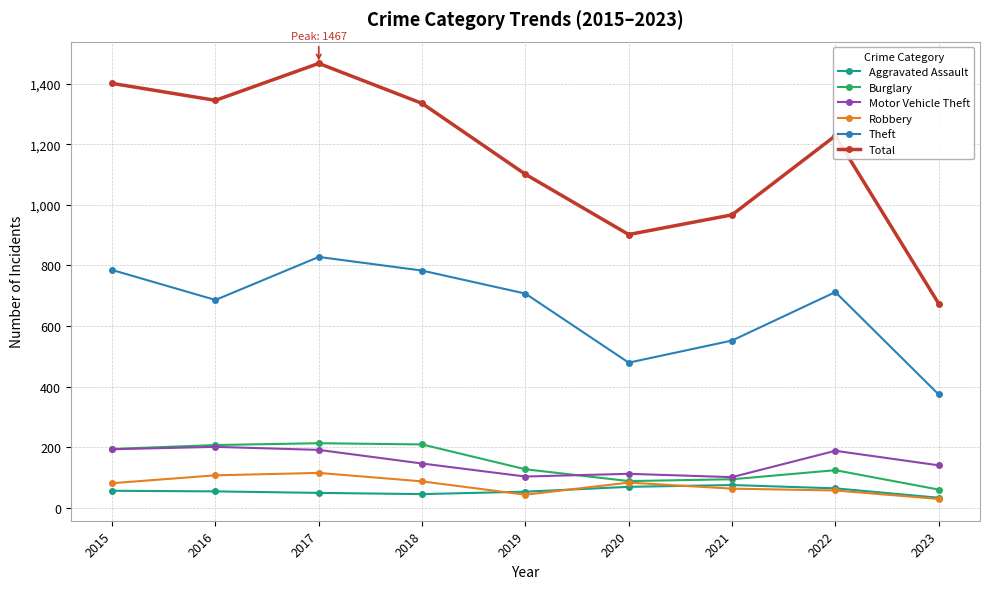

The value of Motor Vehicle Theft at 2021 is 151. True or false?

False